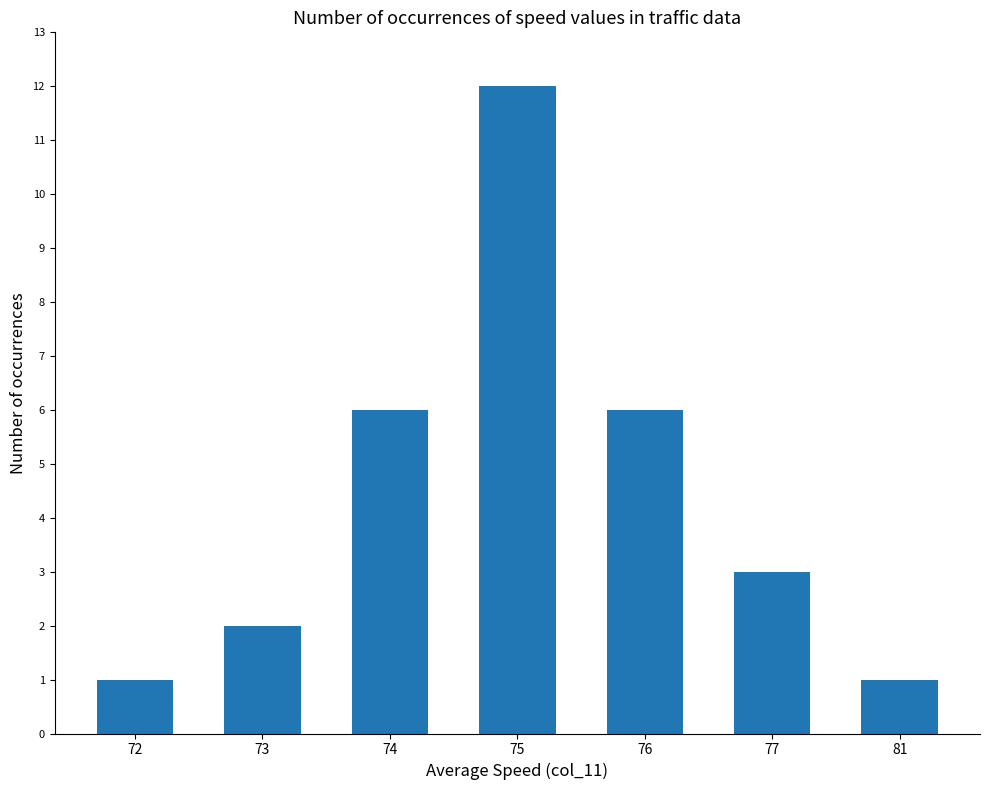

Reading left to right, what are all the values shown in this chart?

72=1	73=2	74=6	75=12	76=6	77=3	81=1